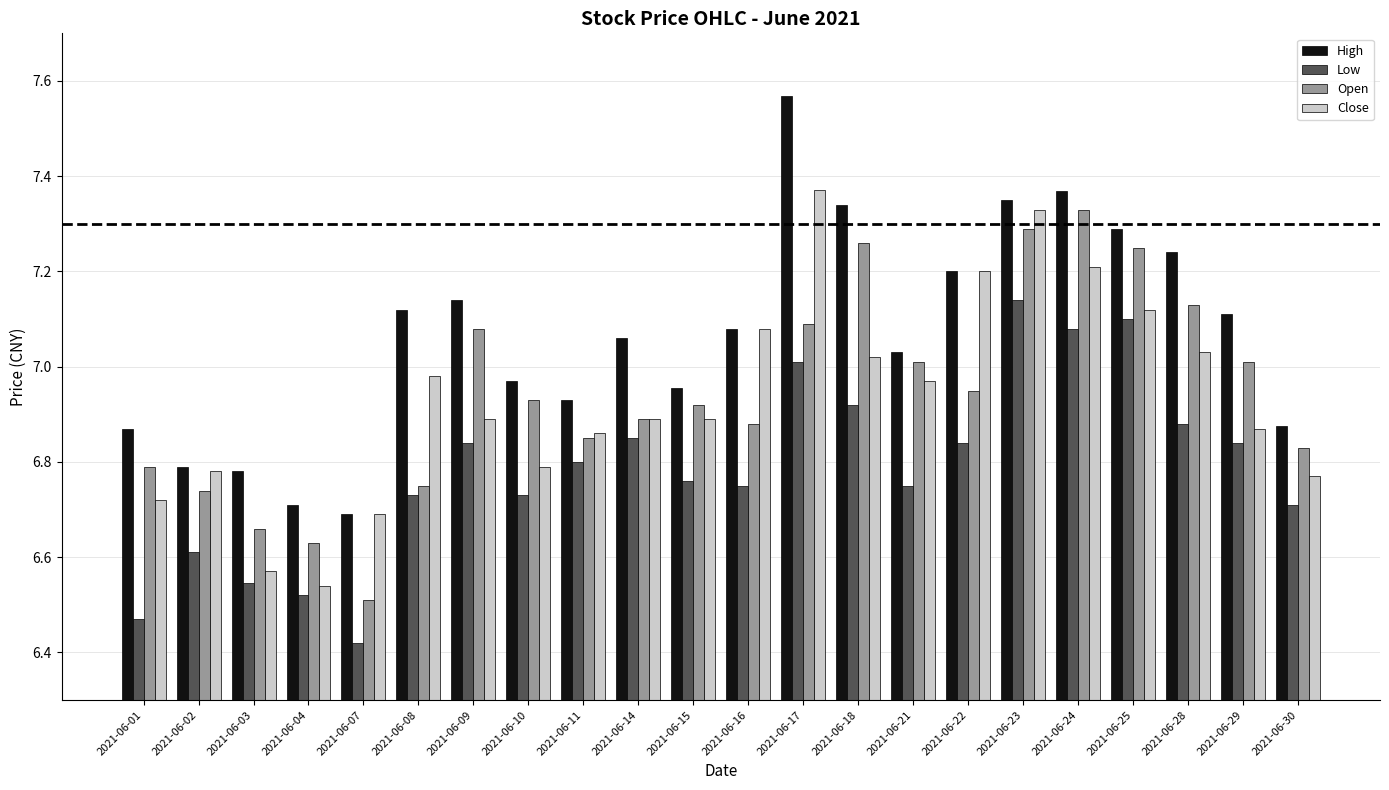

True or false: Low has a value of 12.1 at 2021-06-17.

False